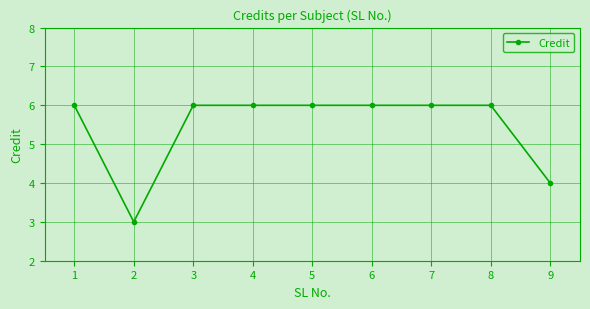

At which category does the data reach its first local valley?

2